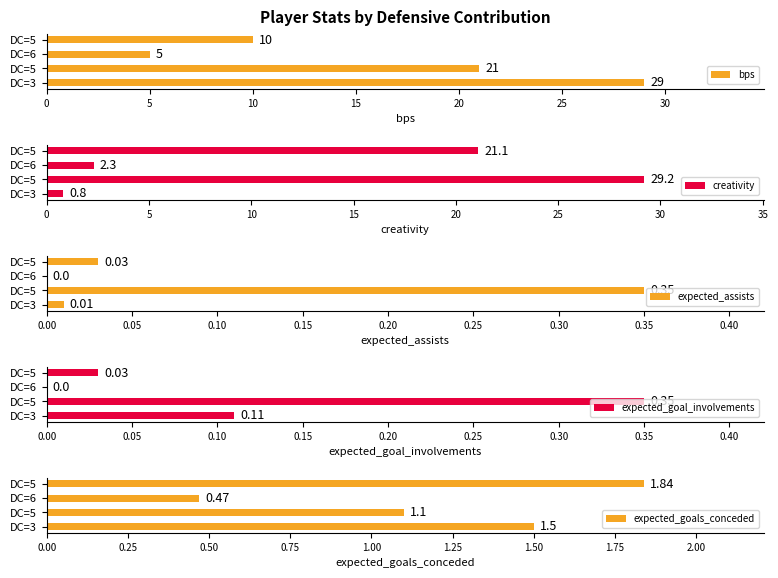

Reading right to left, list all the values displayed in this chart.

bps: 10.0	5.0	21.0	29.0
creativity: 21.1	2.3	29.2	0.8
expected_assists: 0.0	0.0	0.3	0.0
expected_goal_involvements: 0.0	0.0	0.3	0.1
expected_goals_conceded: 1.8	0.5	1.1	1.5